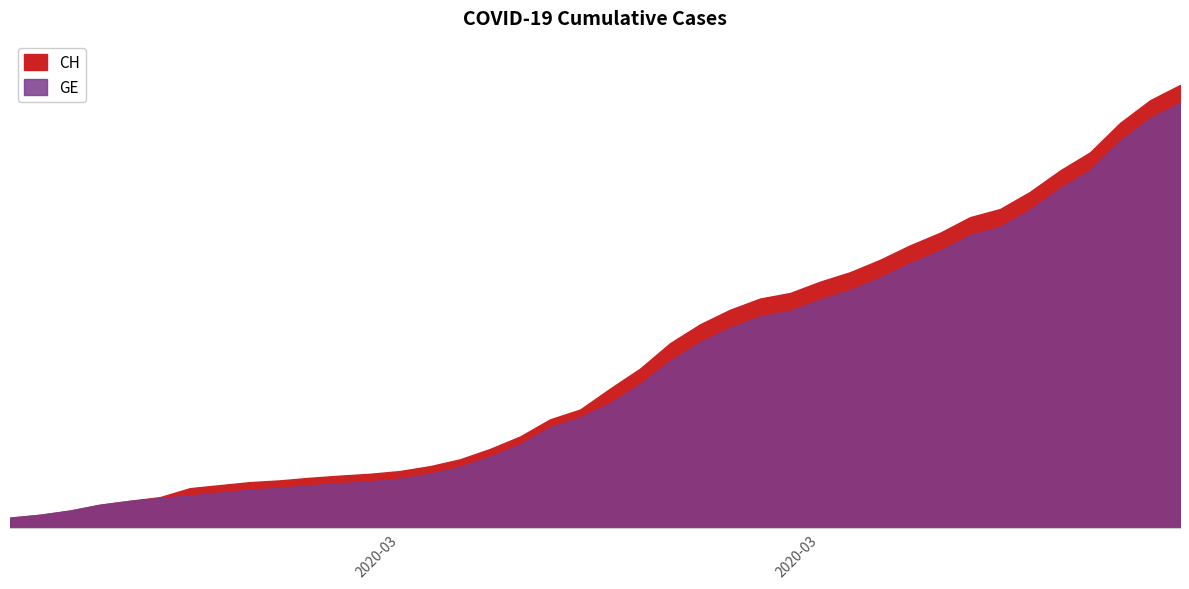

Between 2020-03-20 and 2020-03-14, which is larger?

2020-03-20